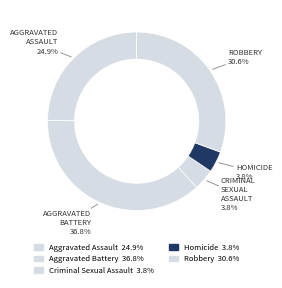

To the nearest percent, what is the difference between the largest and smallest slice percentages?

33%